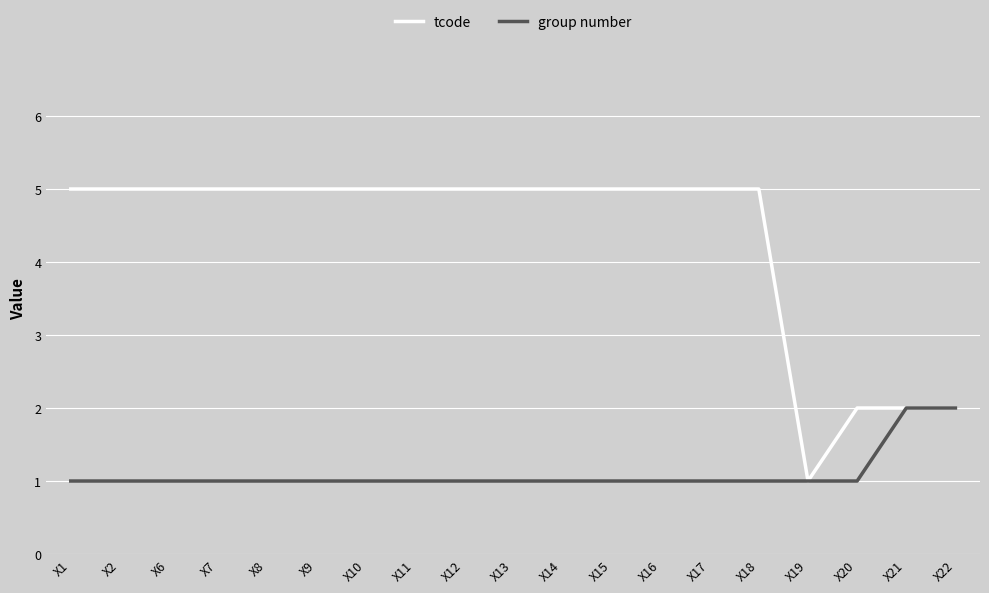

What is the average value of the group number series?

1